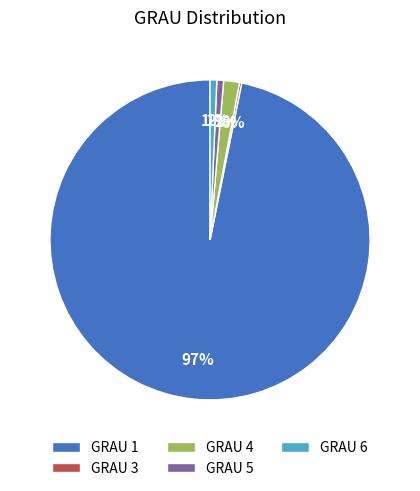

Between GRAU 4 and GRAU 1, which is larger?

GRAU 1